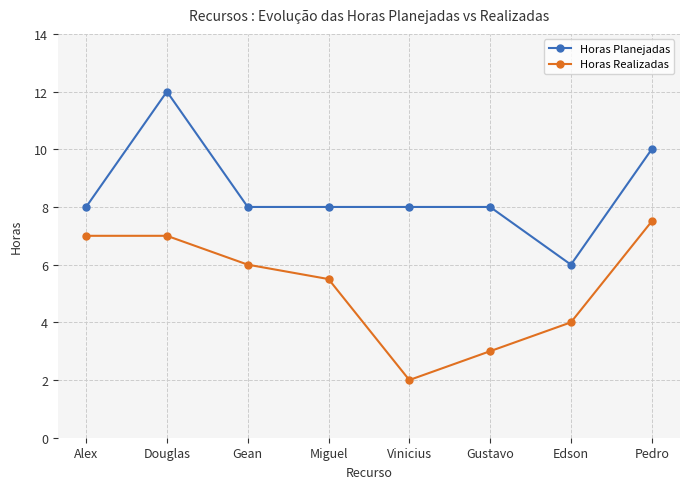

Between Gean and Pedro, which series saw the biggest shift?

Horas Planejadas